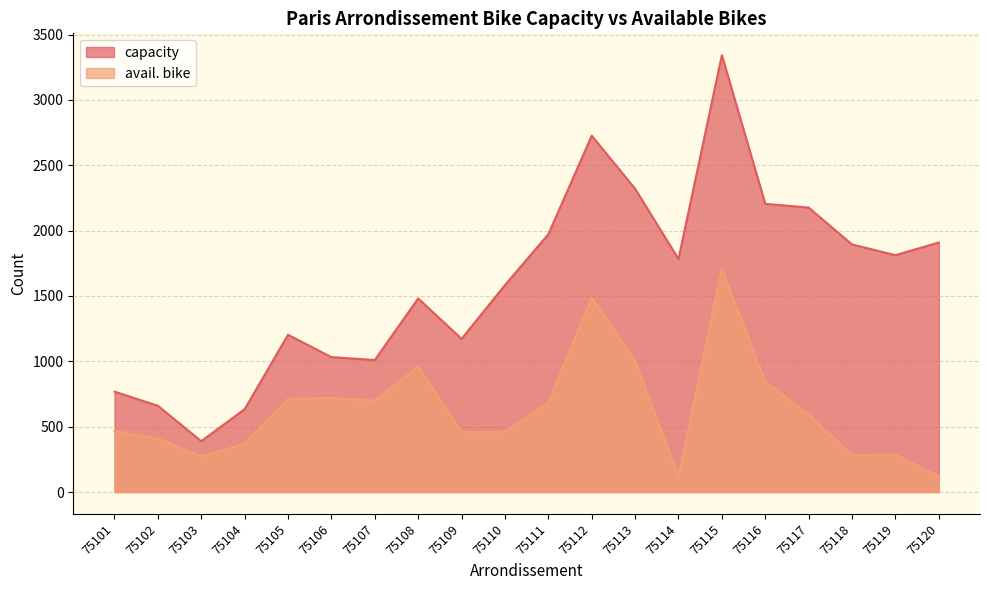

At which label is capacity closest to 1865?

75118